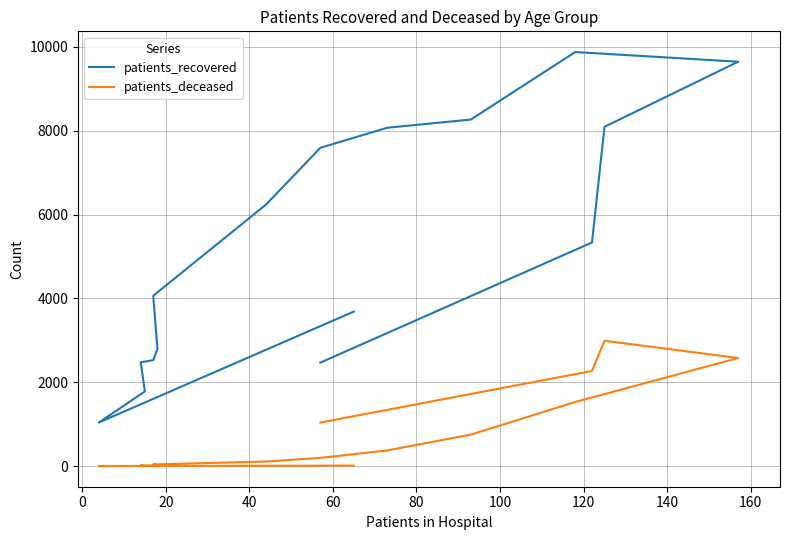

What is the label of the 12th point from the right?

60